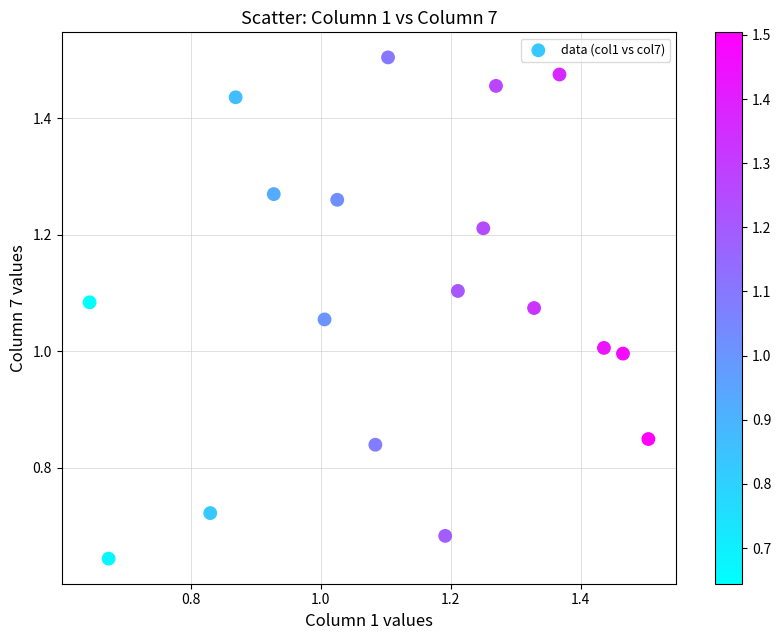

What is the range of X values (max minus min)?

0.9